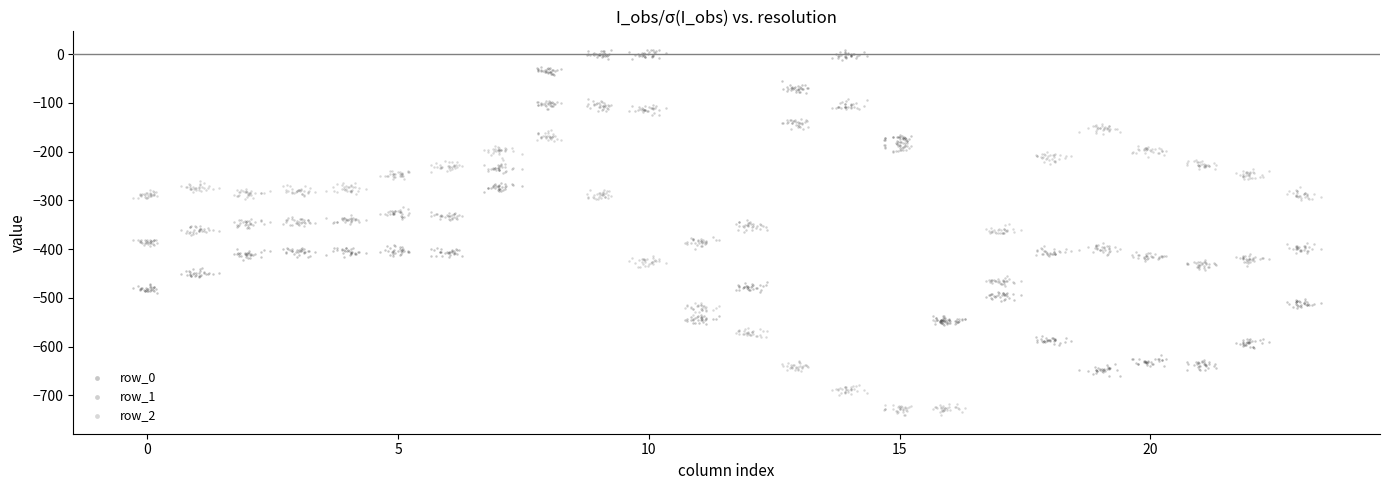

What is the X range (max minus min) for the scatter plot?

23.7